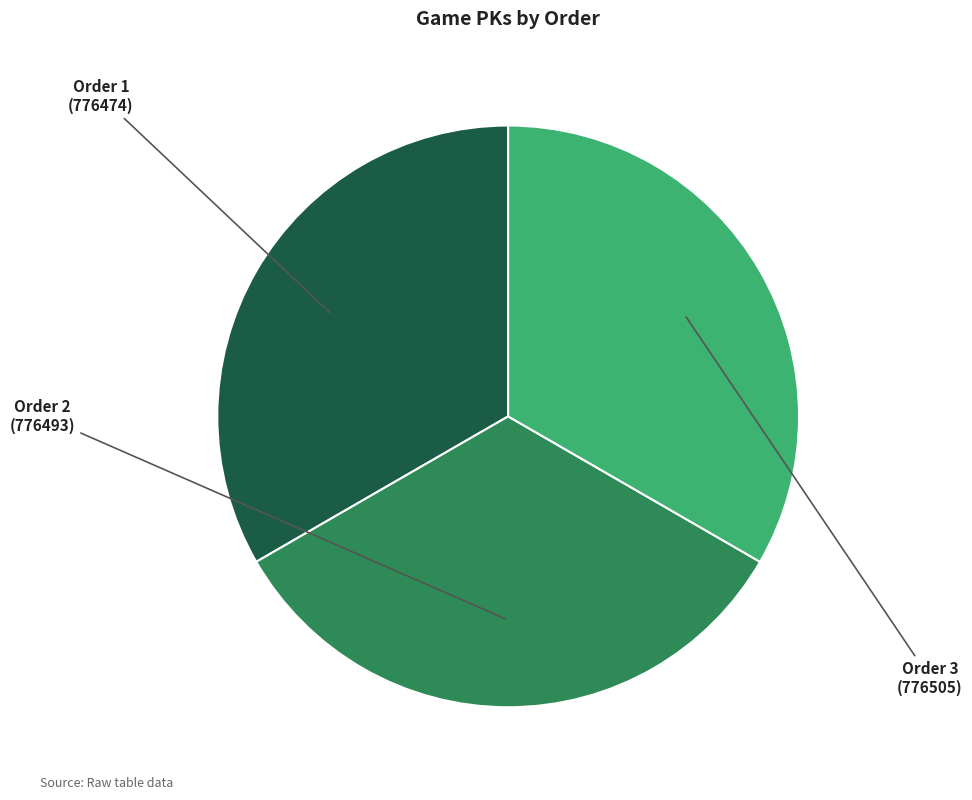

Does any single category account for the majority?

No